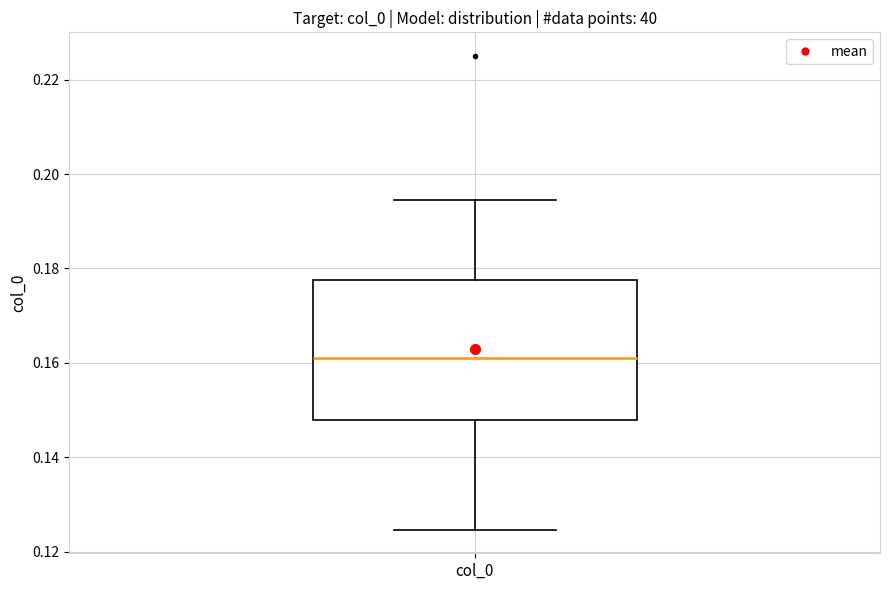

Transcribe this box plot: give where the median line is, the range the box spans, and where the two whiskers end, as read against the y-axis. The values are not printed on the chart, so give them approximately, as read against the axis.

median 0.162, box 0.148 to 0.178, whiskers 0.124 to 0.194